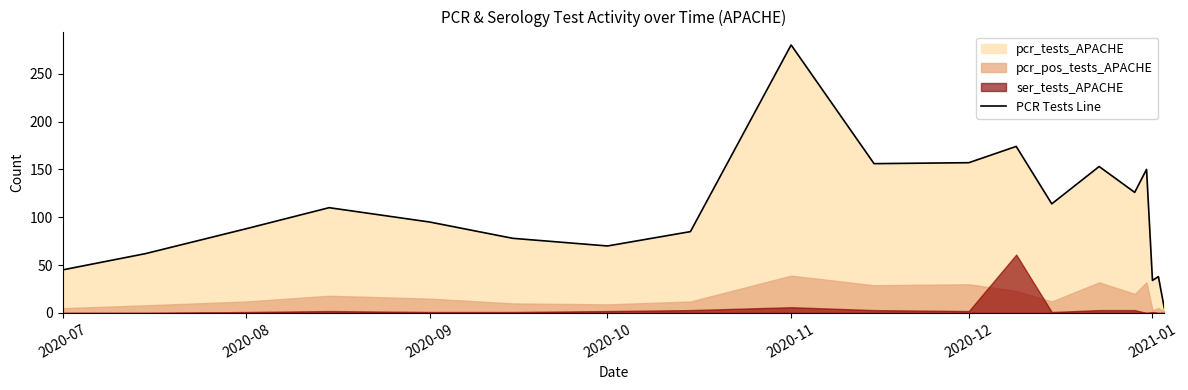

What is the approximate value at 2020-07, to the nearest 10?

40